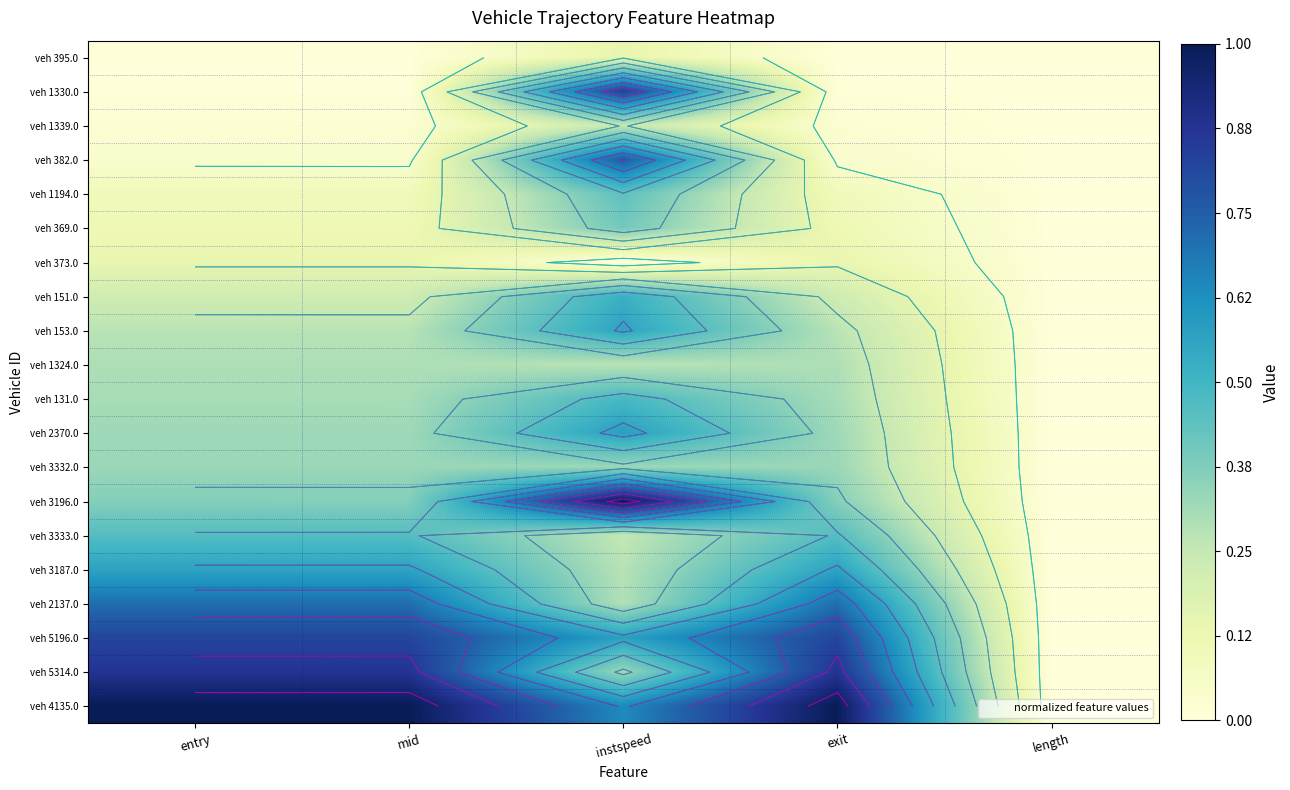

At which label does veh 1339.0 reach its peak?

instspeed